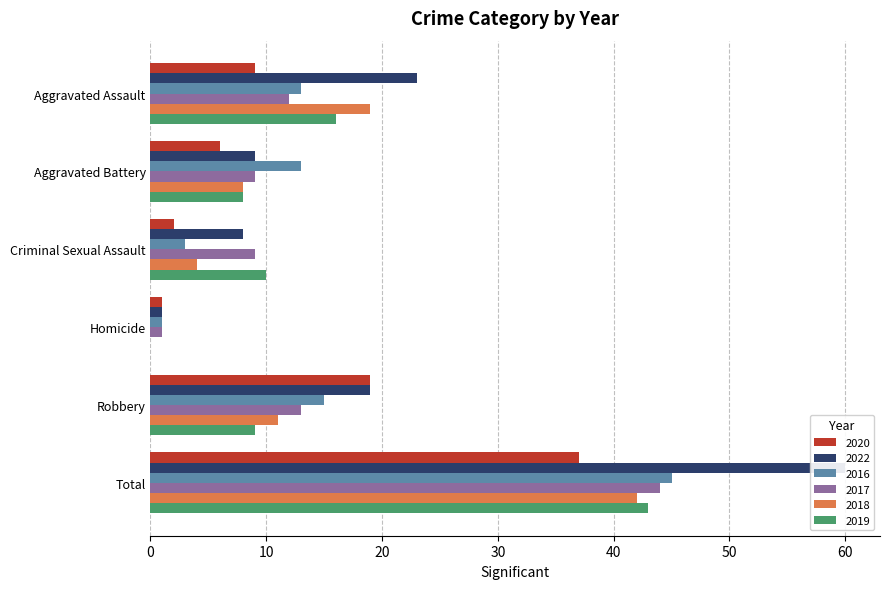

What is the maximum value shown in the chart?

60